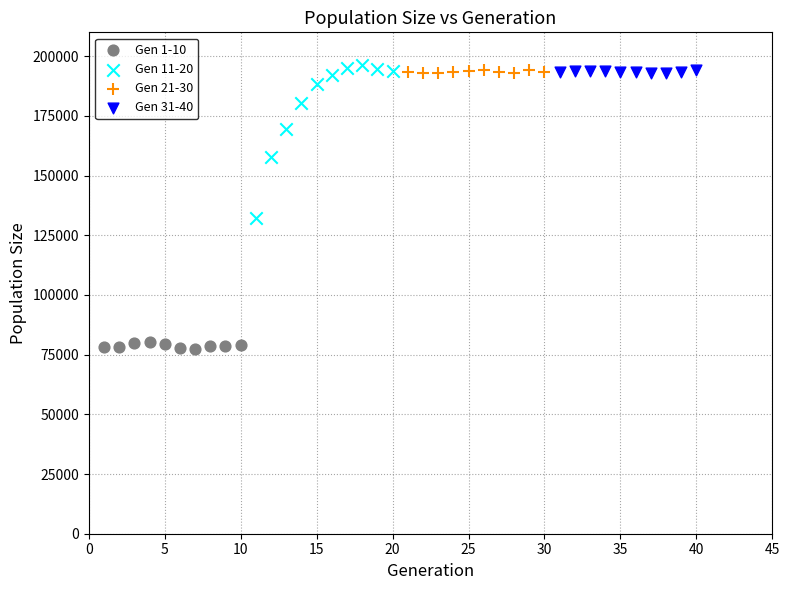

Which series contains the highest Y value?

Gen 11-20